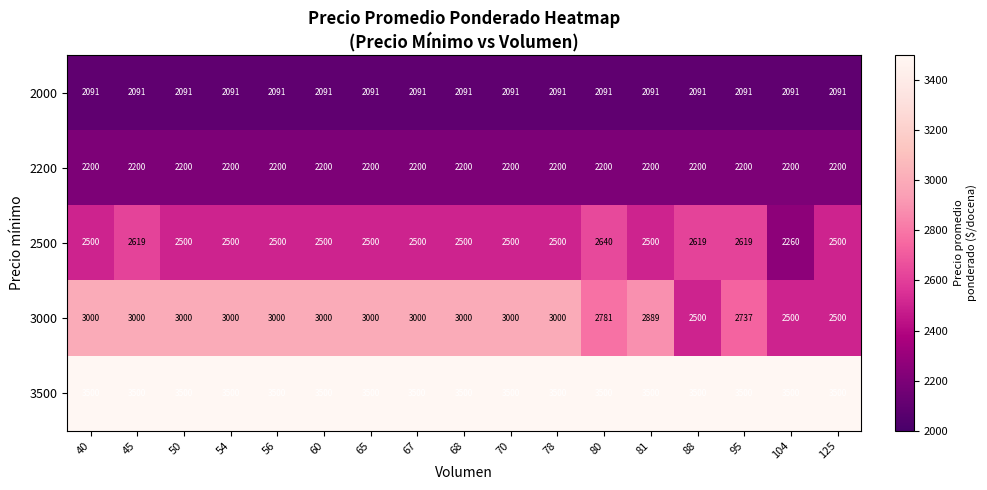

List the series in order of their peak value, lowest first.

2000, 2200, 2500, 3000, 3500